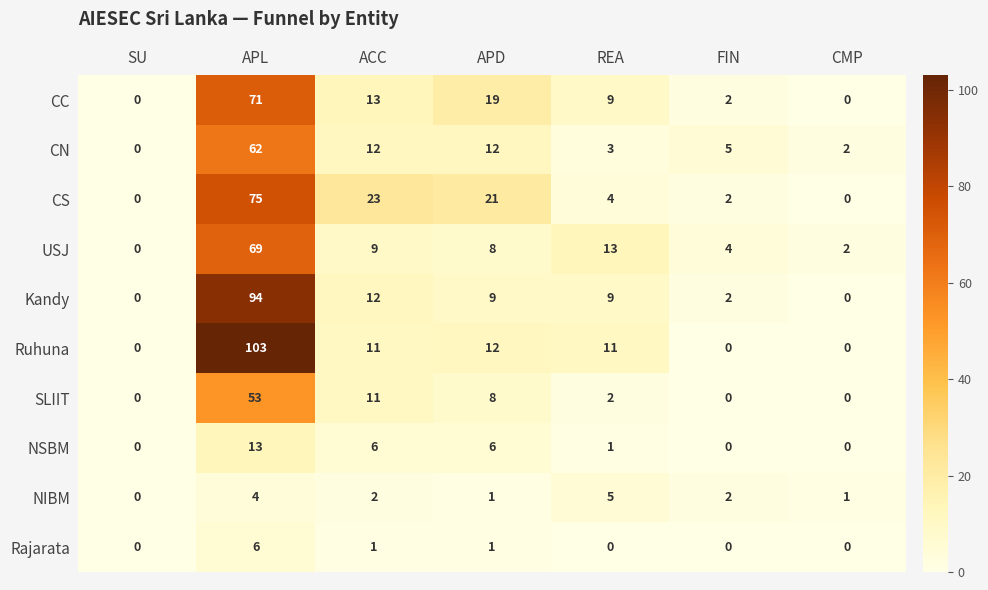

Where does the Kandy series first go above 9?

APL